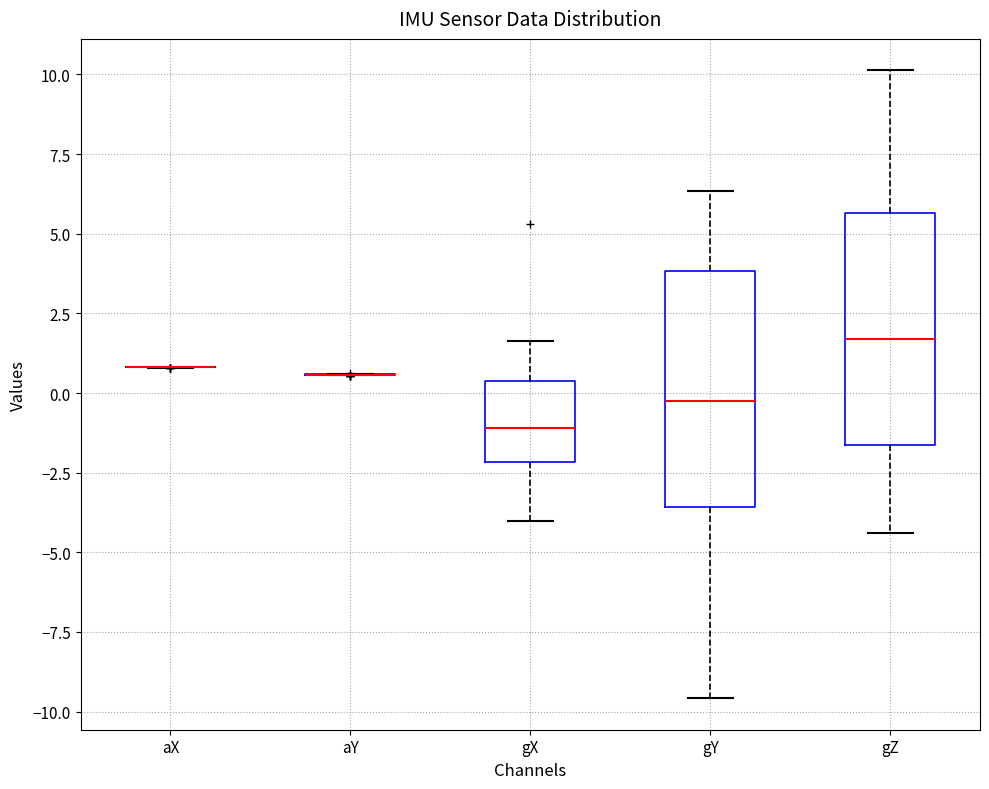

Reading left to right, read every box against the y-axis: the position of its median line, the range the box covers, and the ends of its whiskers. The values are not printed on the chart, so give them approximately, as read against the axis.

aX: box collapsed to a line at 1.0, whiskers 1.0 to 1.0
aY: box collapsed to a line at 0.5, whiskers 0.5 to 0.5
gX: median -1.0, box -2.0 to 0.5, whiskers -4.0 to 1.5
gY: median 0.0, box -3.5 to 4.0, whiskers -9.5 to 6.5
gZ: median 1.5, box -1.5 to 5.5, whiskers -4.5 to 10.0